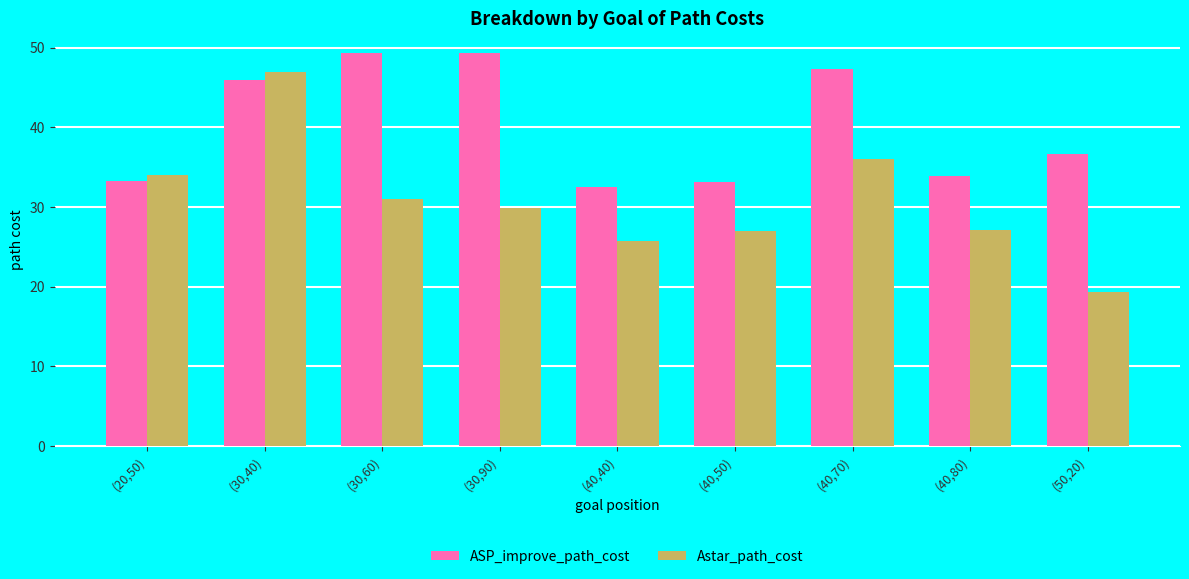

What is the total value across all series at (40,80)?

61.0